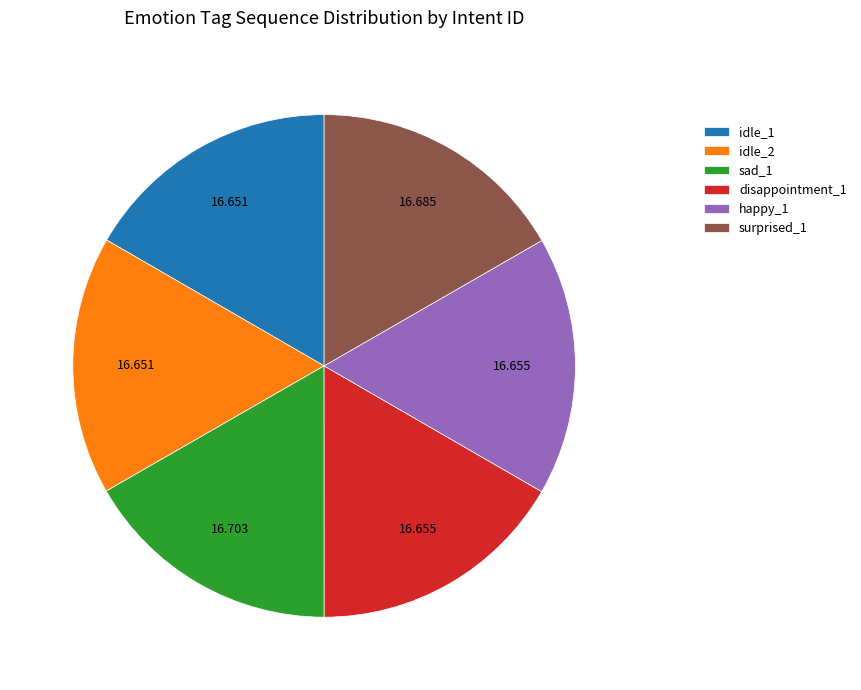

Combined, do happy_1 and disappointment_1 account for over 50%?

No